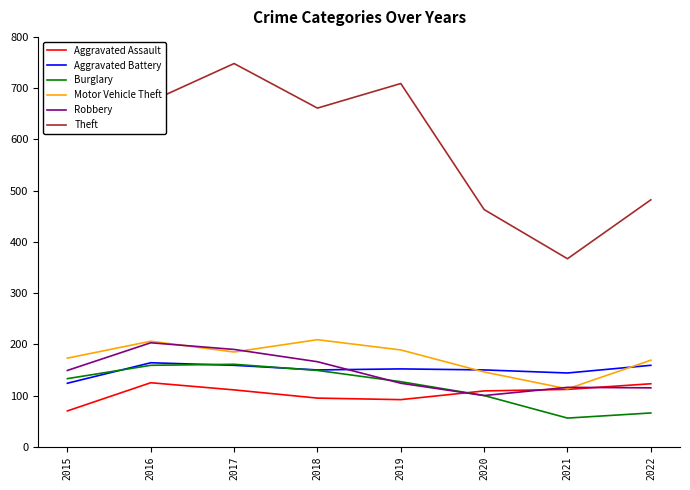

True or false: Theft and Aggravated Assault cross at least once.

False